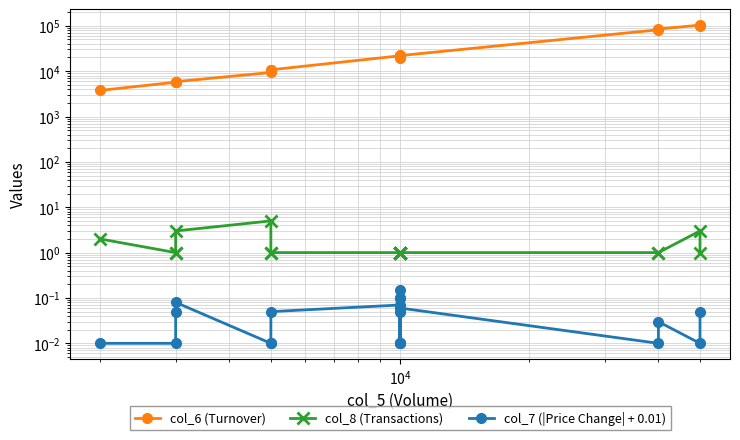

What is the label of the 9th point from the left?

8